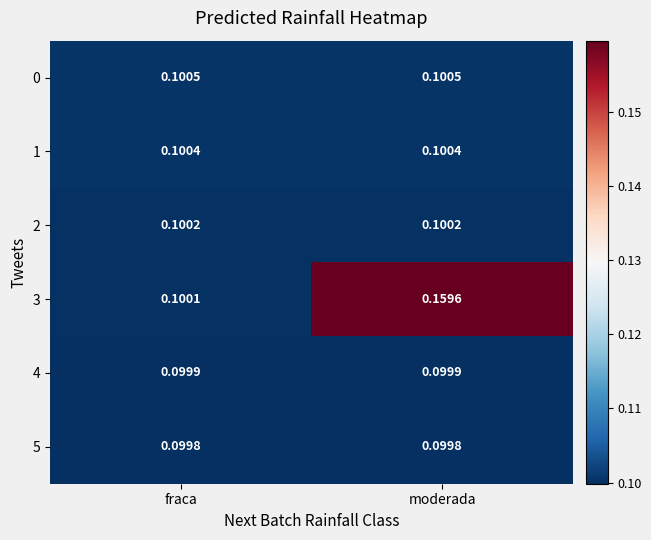

Rank the series by their maximum value, from highest to lowest.

3, 0, 1, 2, 4, 5